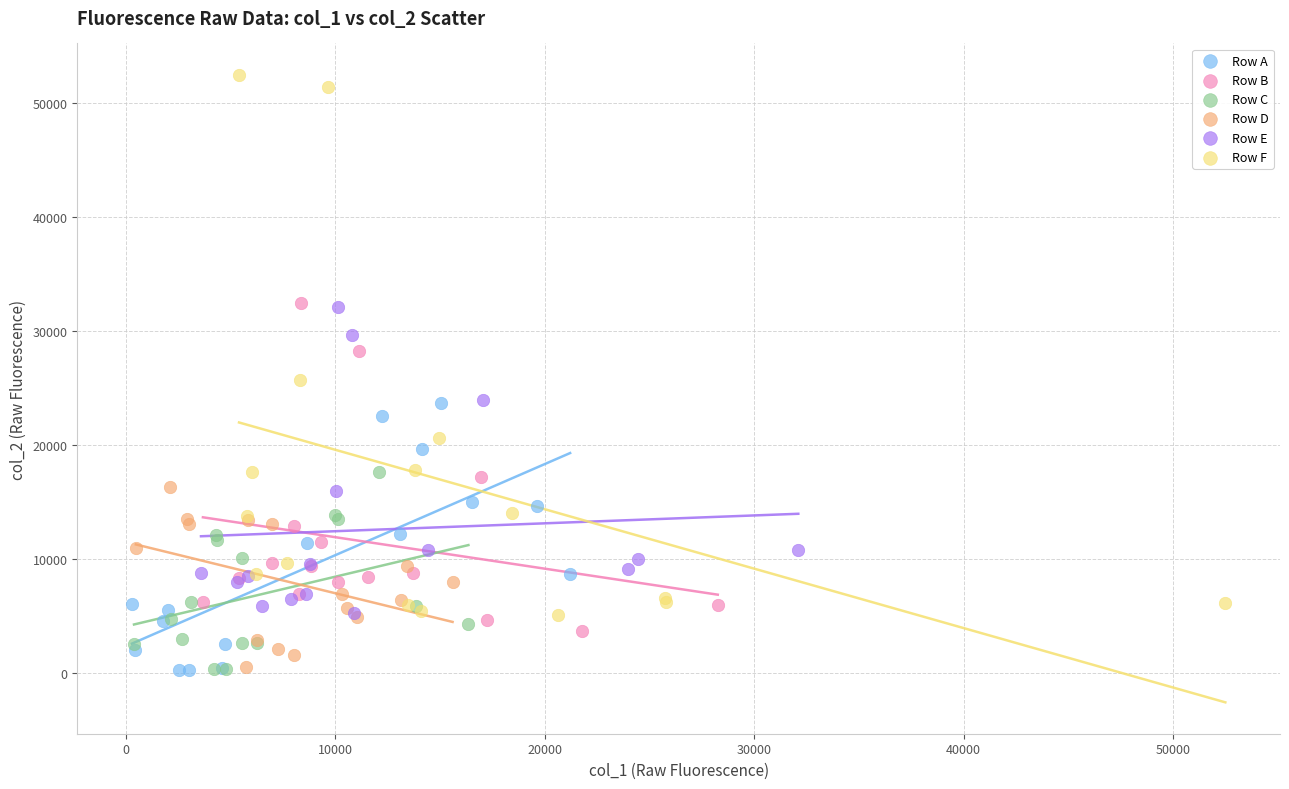

Which series reaches the maximum Y coordinate?

Row F